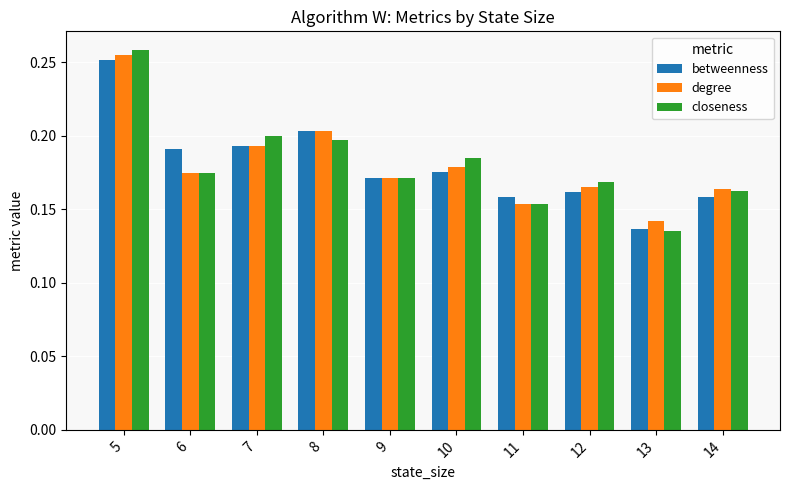

Which label corresponds to the smallest value in the chart?

13